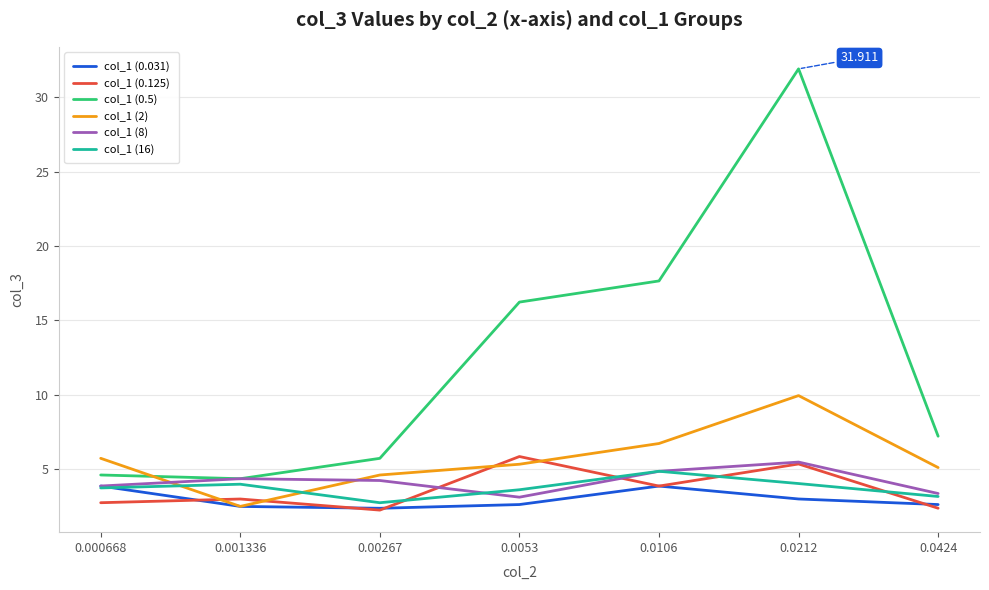

True or false: col_1 (2) has a value of 9.0 at 0.0053.

False